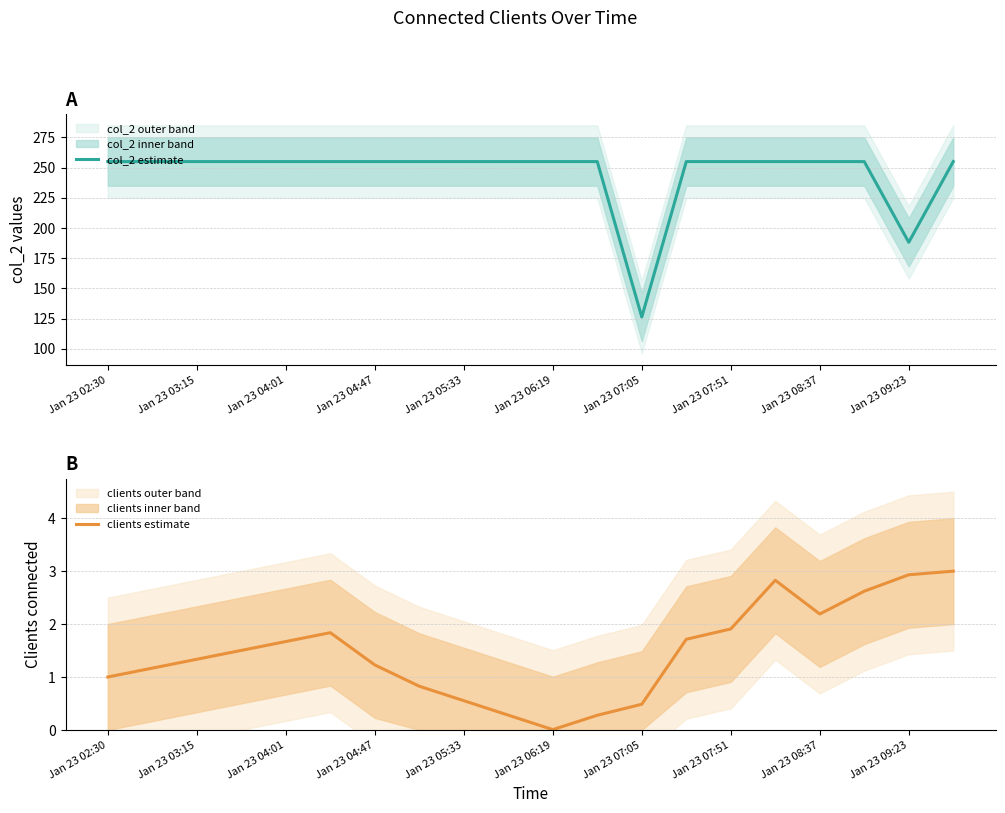

Does the chart display data point markers on the line(s)?

No